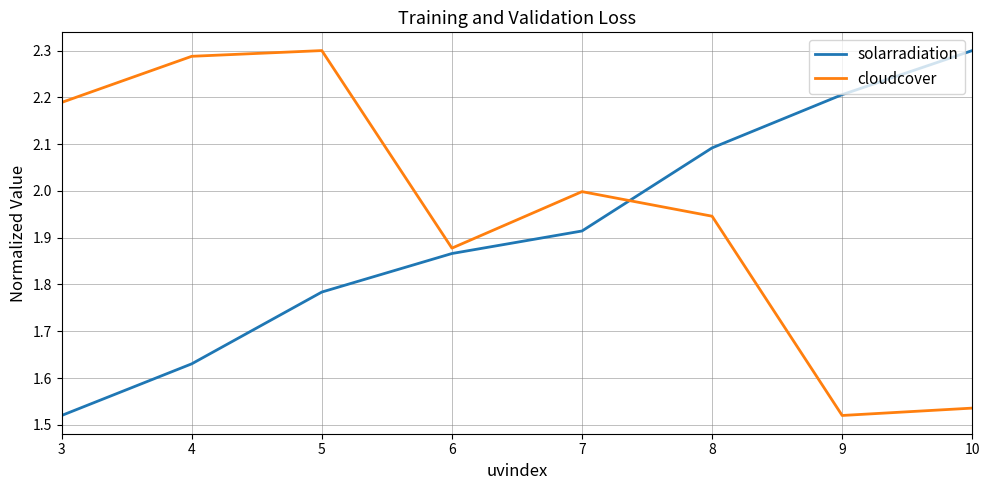

True or false: solarradiation and cloudcover intersect in this chart.

True